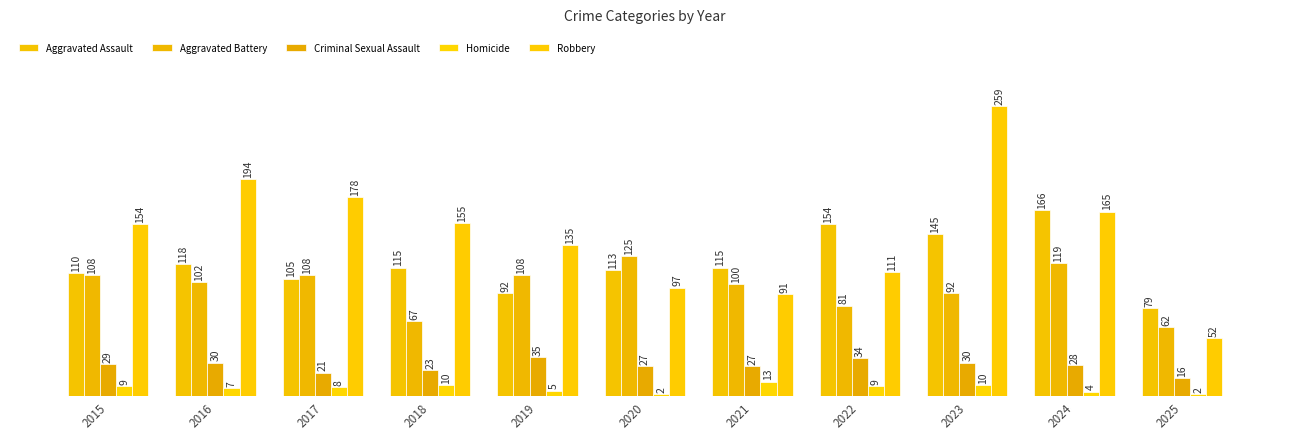

Where is Aggravated Battery nearest to the value 93?

2023